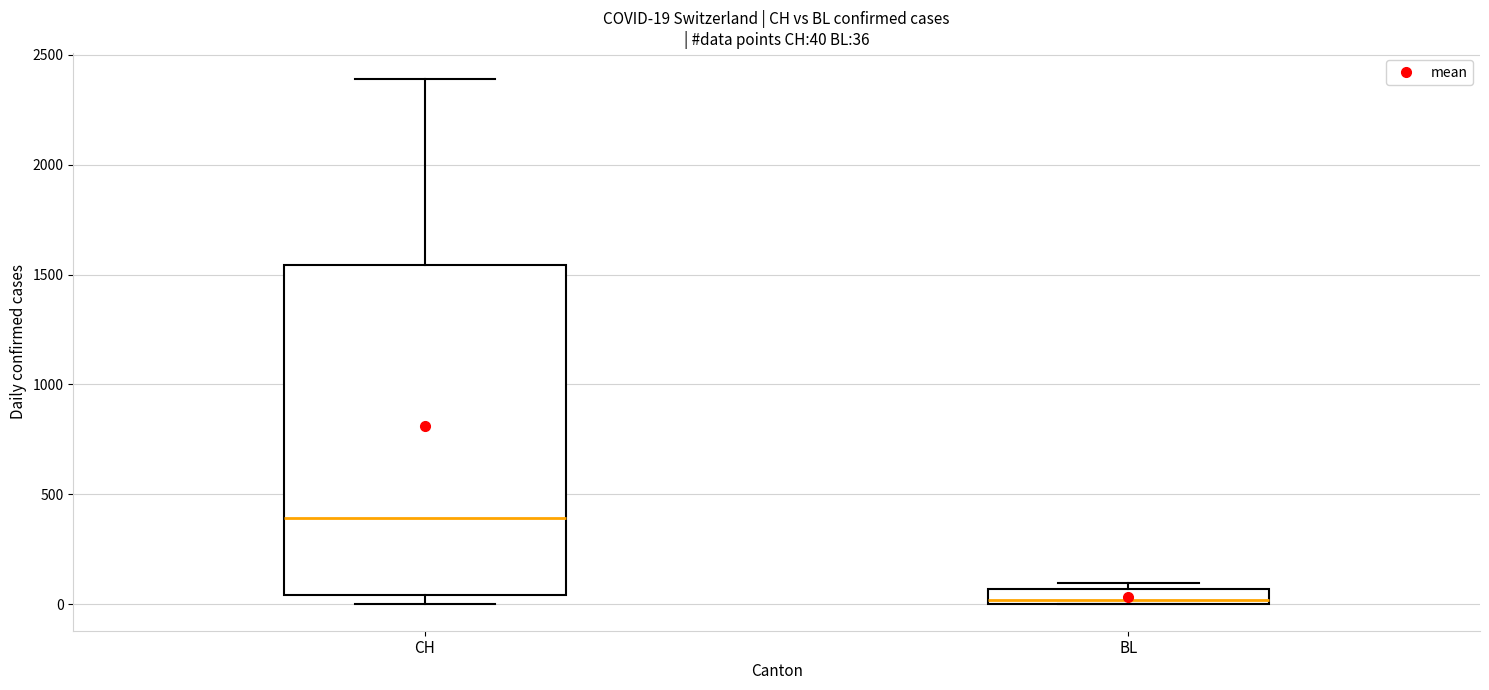

Which box has the lowest median line?

BL